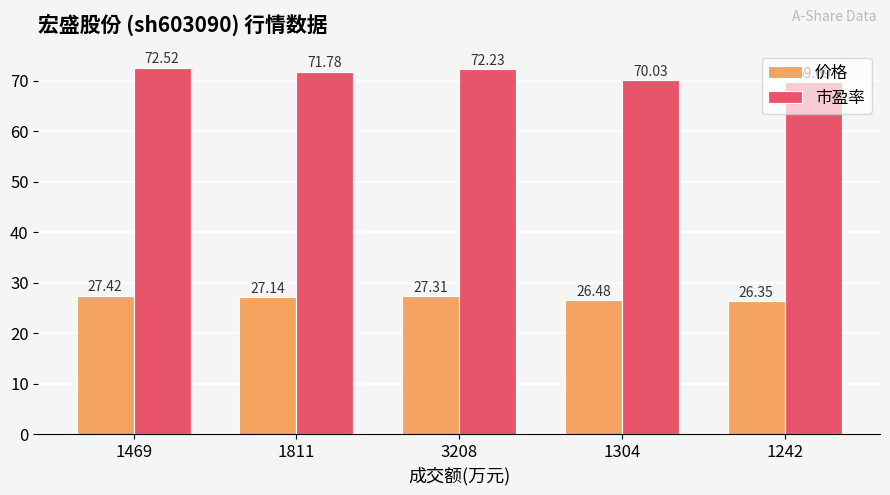

Is the value of 价格 at 3208 greater than the value of 市盈率 at 3208?

No